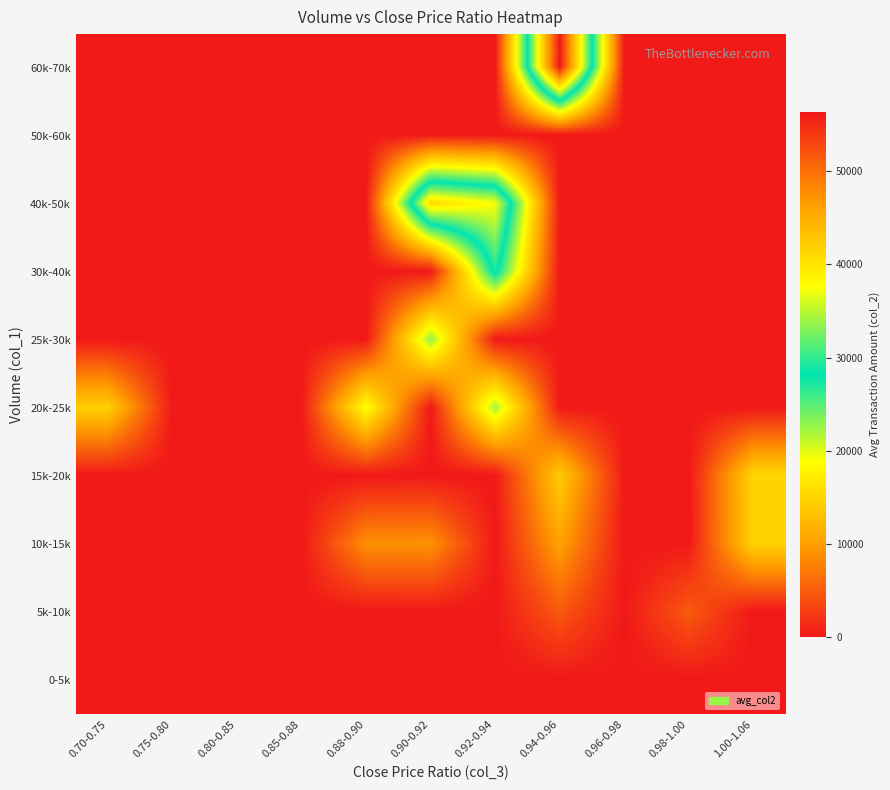

Which category has the highest value across all series?

0.94-0.96